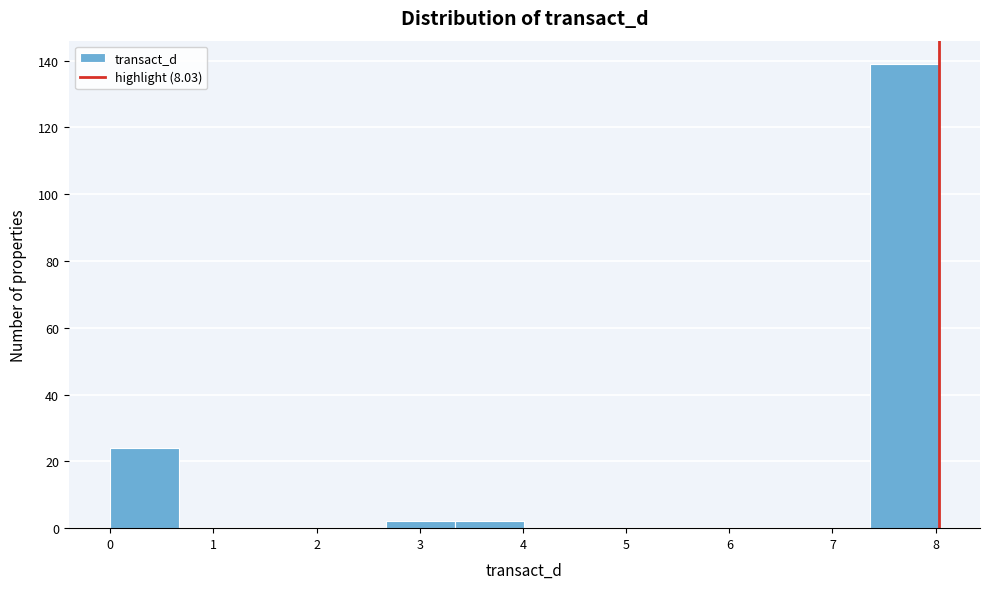

Reading left to right, transcribe this chart: for each bar, give the range it covers on the x-axis and its height. Neither the bar edges nor the heights are printed on the chart, so give them approximately, as read against the axes.

0.0 to 0.7: 24
0.7 to 1.3: 0
1.3 to 2.0: 0
2.0 to 2.7: 0
2.7 to 3.3: 2
3.3 to 4.0: 2
4.0 to 4.7: 0
4.7 to 5.4: 0
5.4 to 6.0: 0
6.0 to 6.7: 0
6.7 to 7.4: 0
7.4 to 8.0: 140